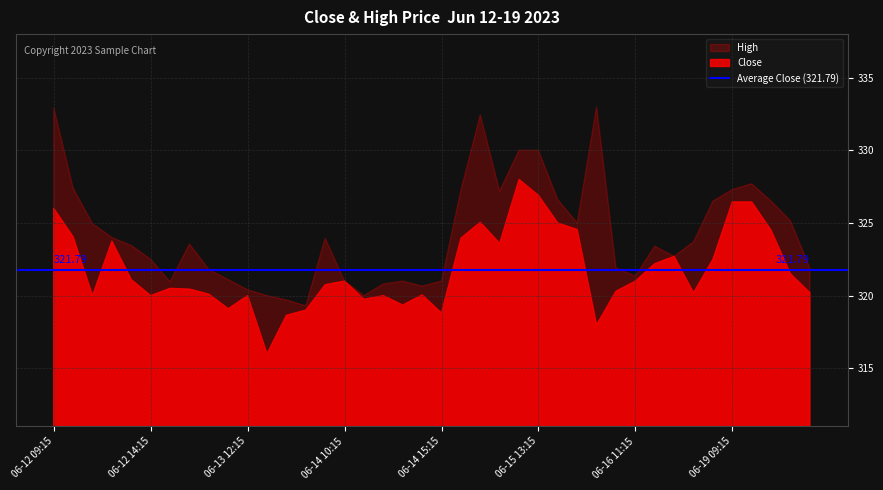

Is it true that Close equals 554.4 at 2023-06-13 09:15?

False